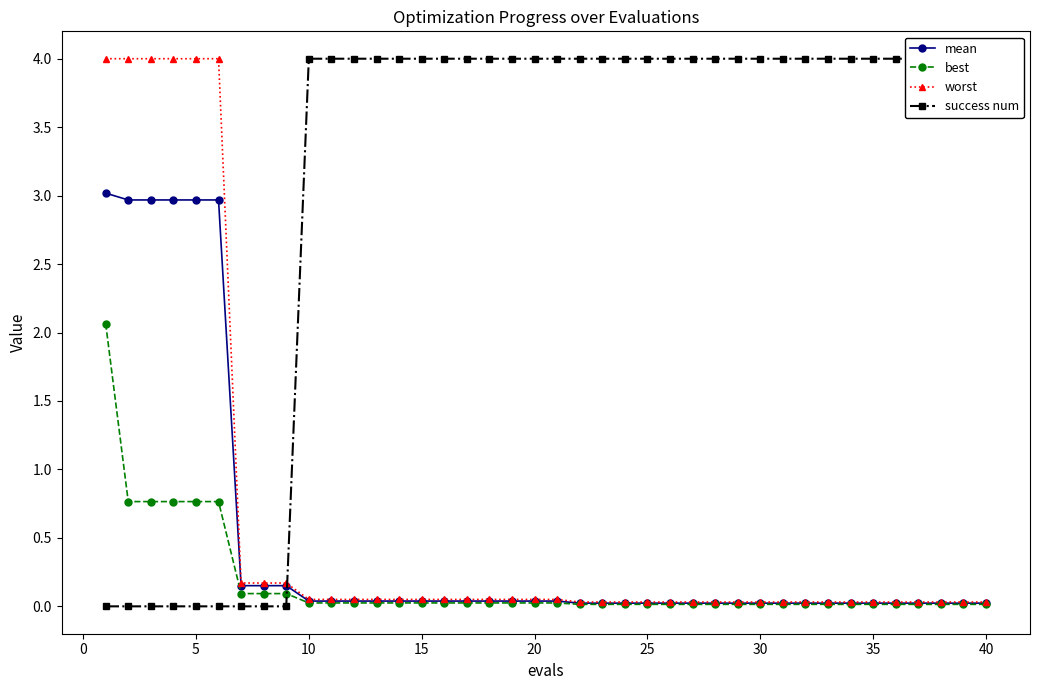

What is the difference between the second highest and second lowest values in the mean series?

2.9